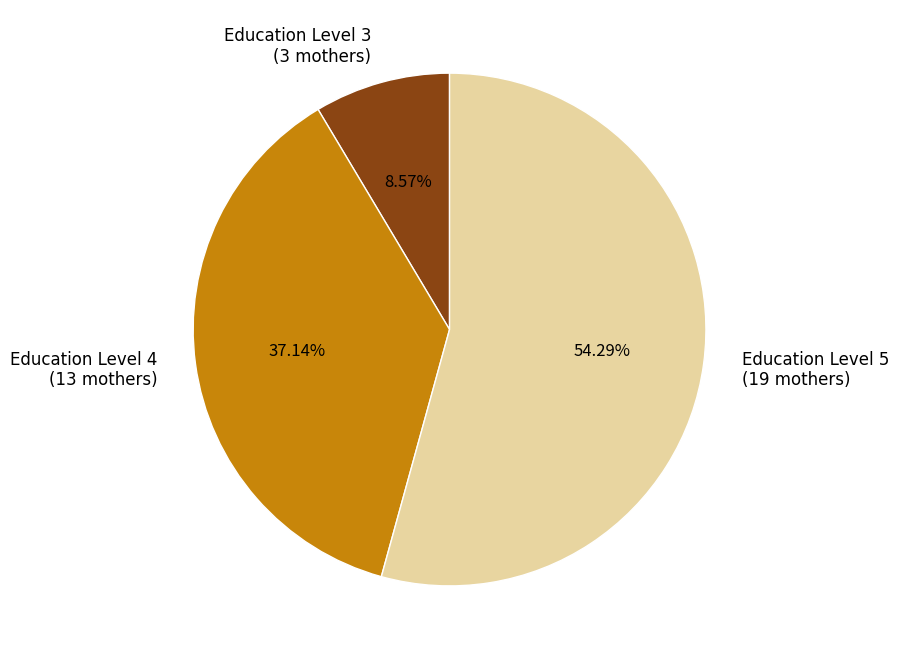

Count the number of slices in the pie.

3